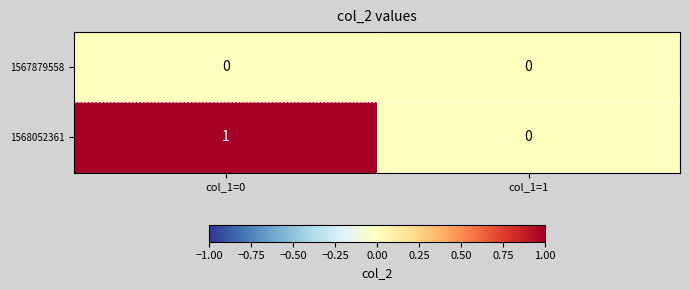

Which series changed the most between col_1=0 and col_1=1?

1568052361